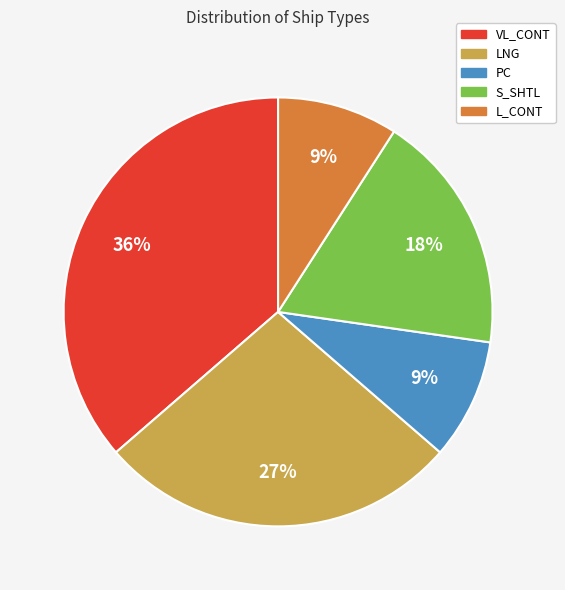

What is the largest slice in the pie chart?

VL_CONT